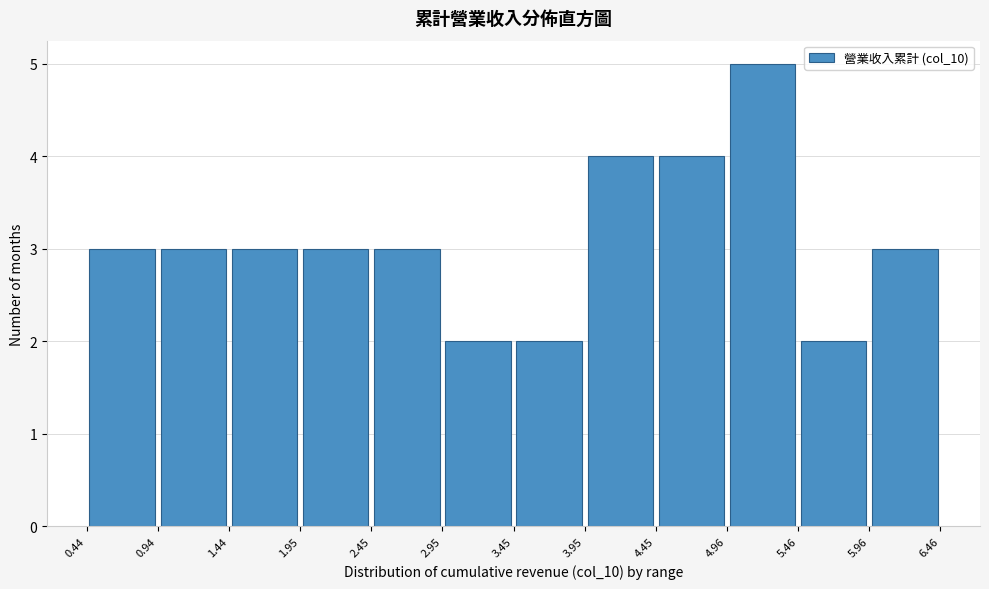

Over which range of the x-axis is the bar tallest?

4.96 to 5.46